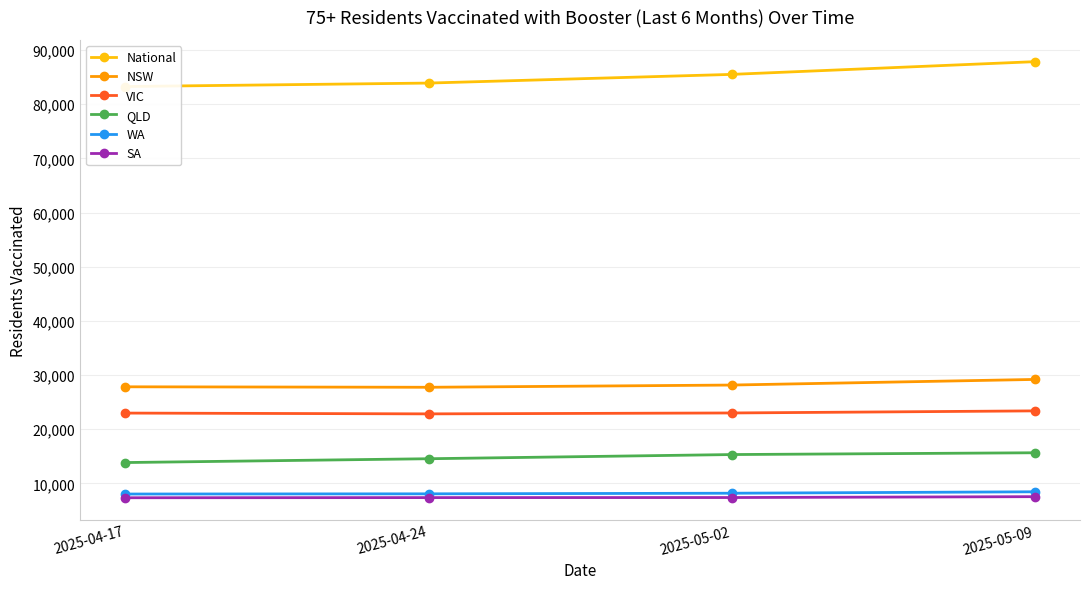

Is the value of VIC at 2025-04-17 greater than the value of QLD at 2025-04-24?

Yes